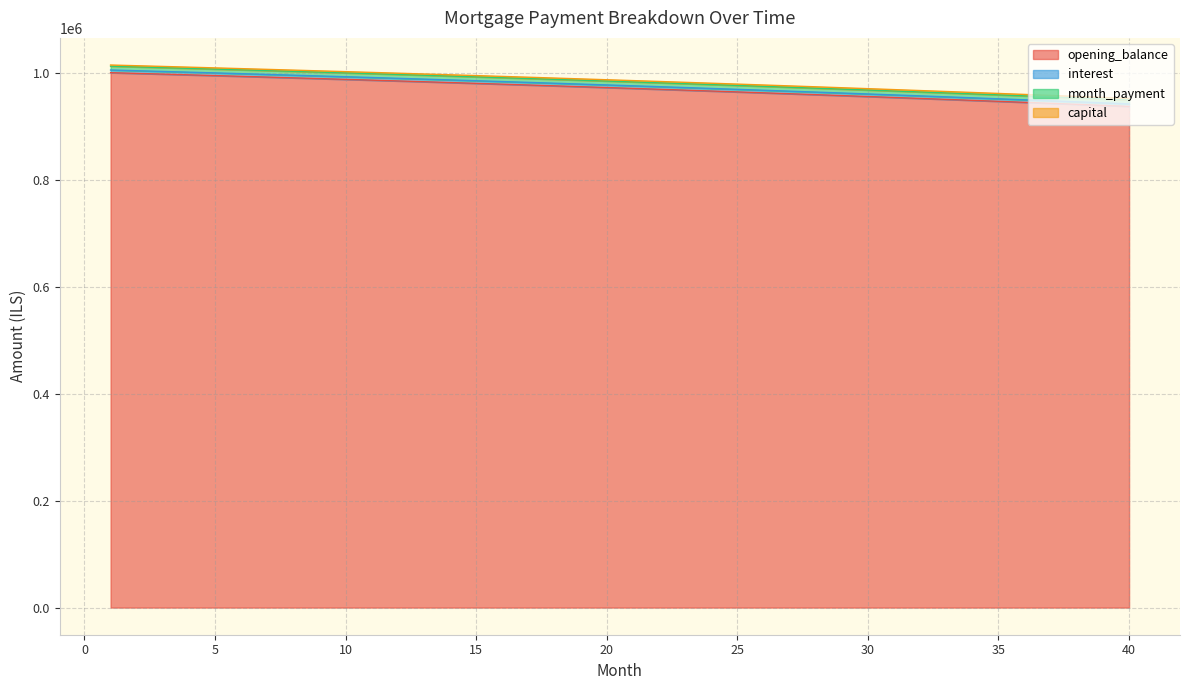

How many lines are shown in the chart?

4